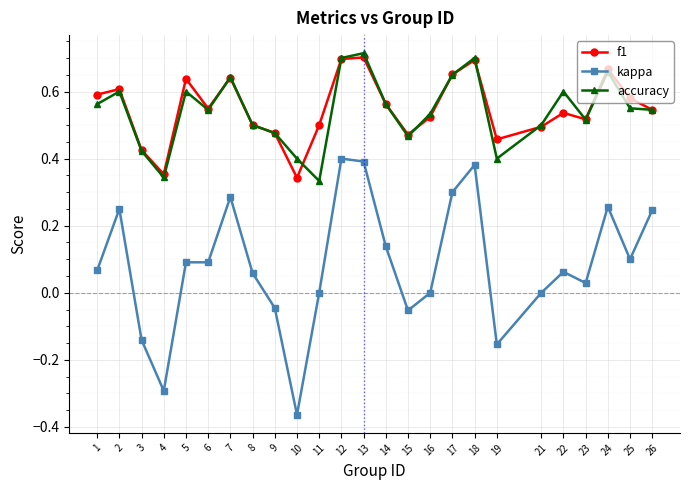

Which category has the lowest value across all series?

10